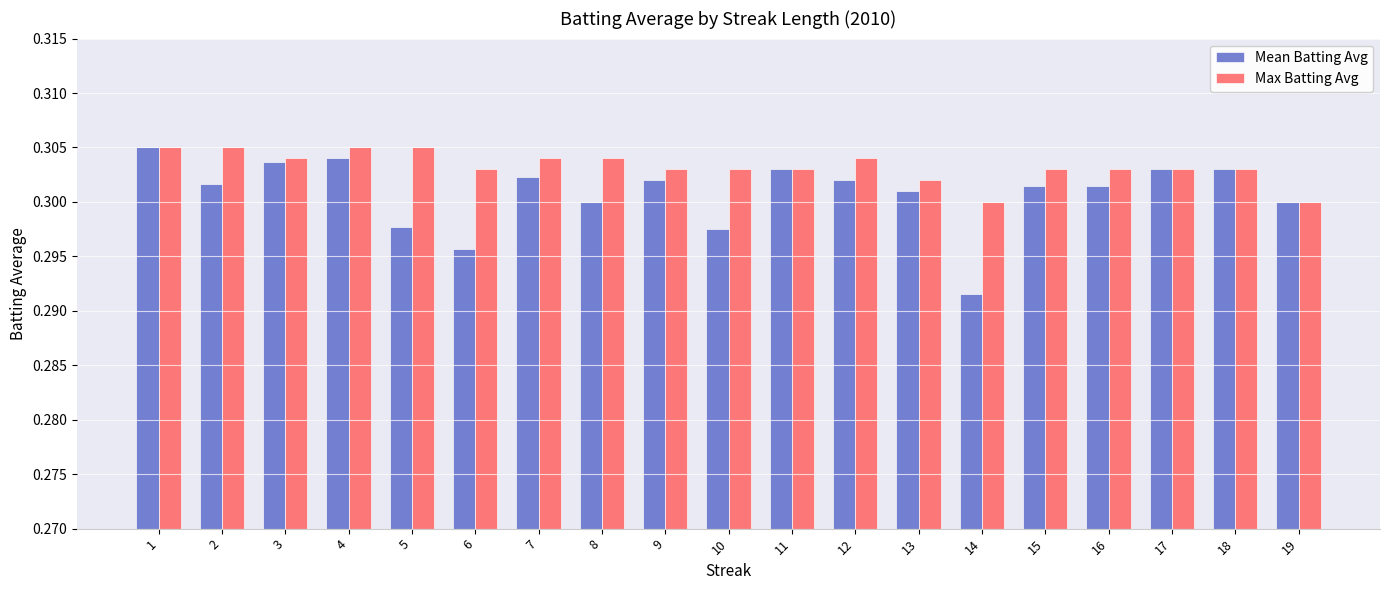

What are all the series names shown in the legend?

Mean Batting Avg, Max Batting Avg